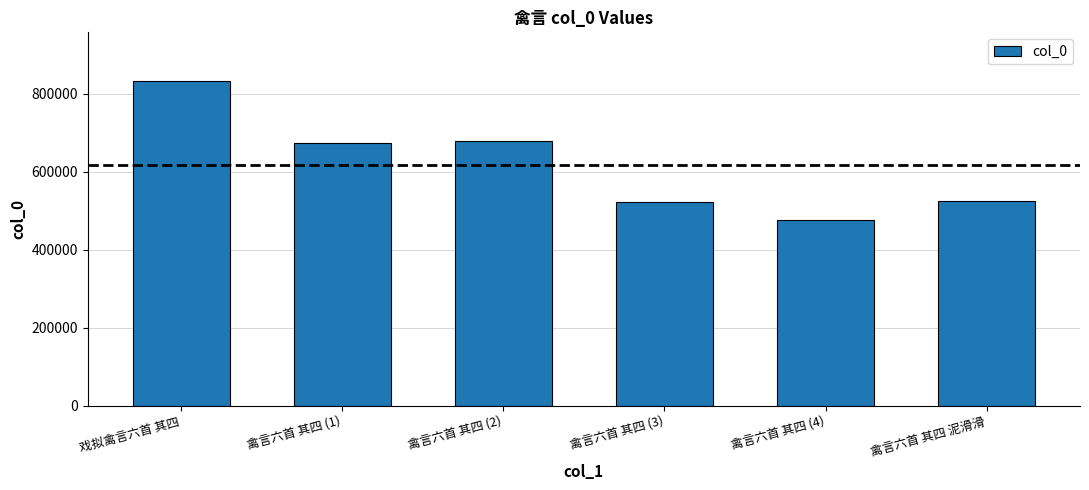

At which label is the value closest to 654217?

禽言六首 其四 (1)